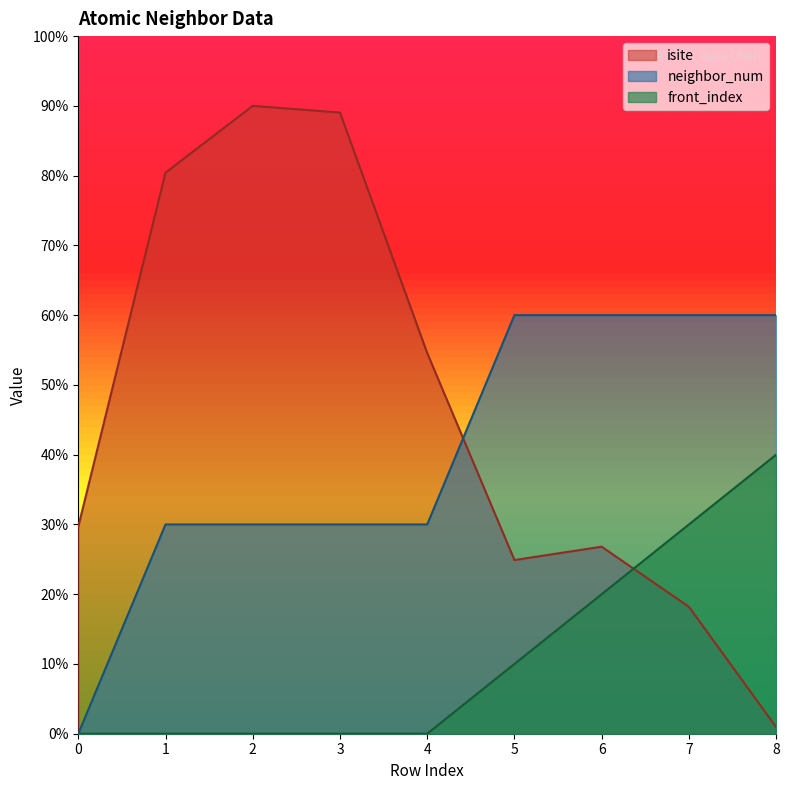

What is the highest value of the isite series?

90.0